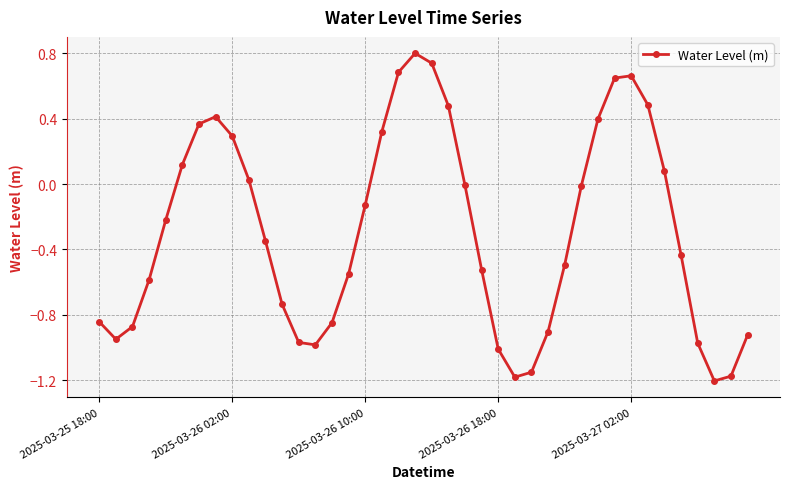

How many interior local valleys (lower than both neighbors) does the data have?

4